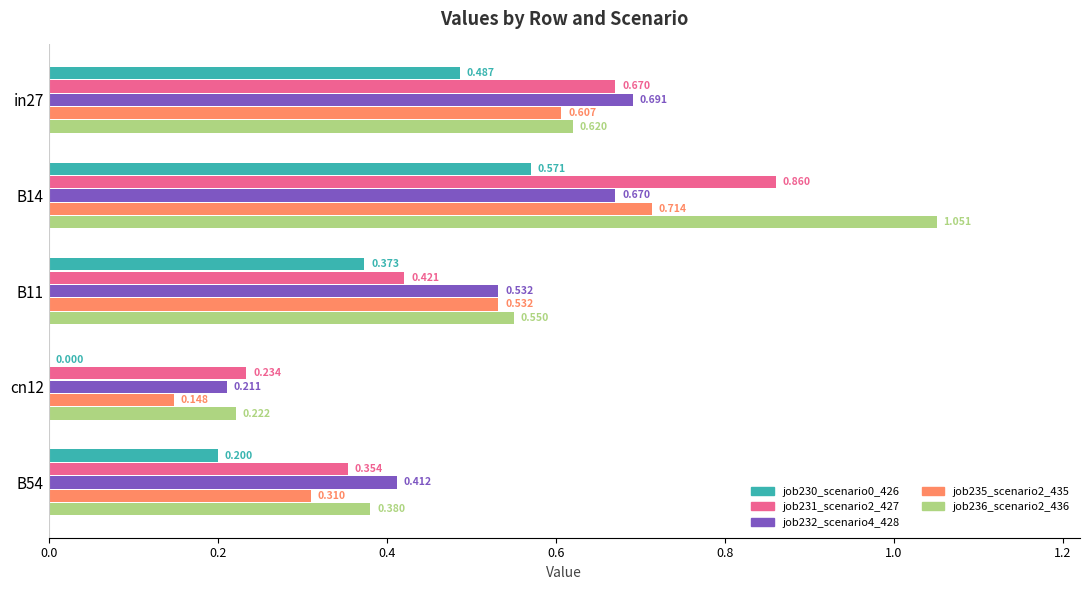

Is the value of job231_scenario2_427 at in27 greater than the value of job235_scenario2_435 at in27?

Yes